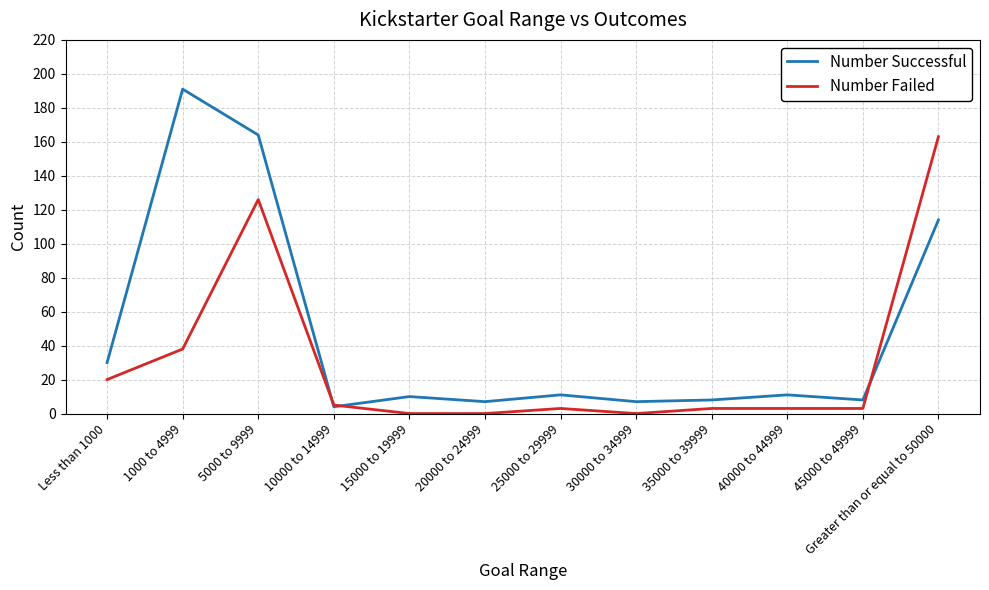

List the series in order of their overall mean, lowest first.

Number Failed, Number Successful